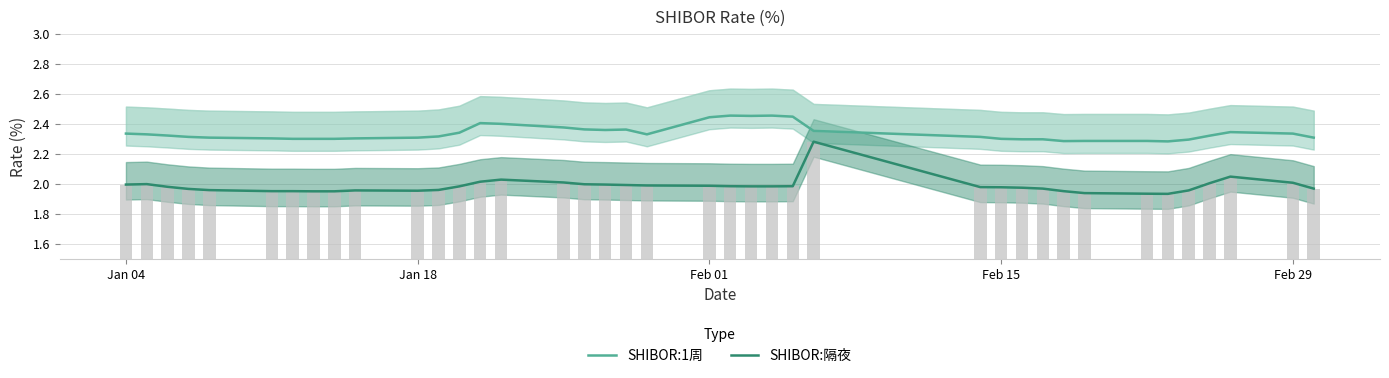

At how many categories does at least one series exceed 2?

39